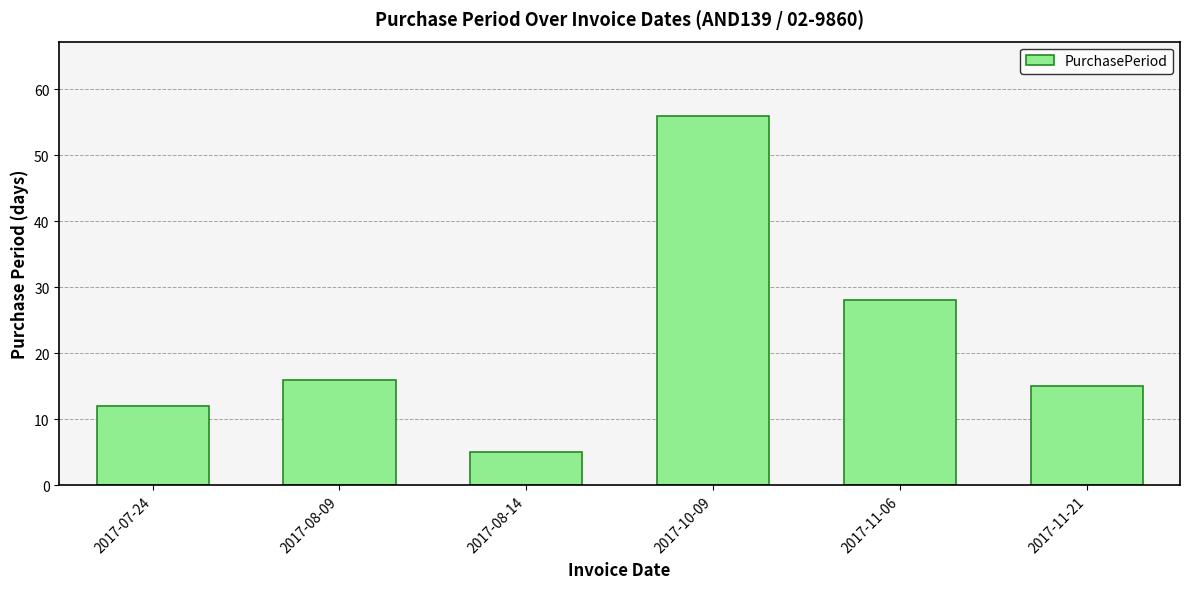

List the labels in order of value, largest first.

2017-10-09, 2017-11-06, 2017-08-09, 2017-11-21, 2017-07-24, 2017-08-14